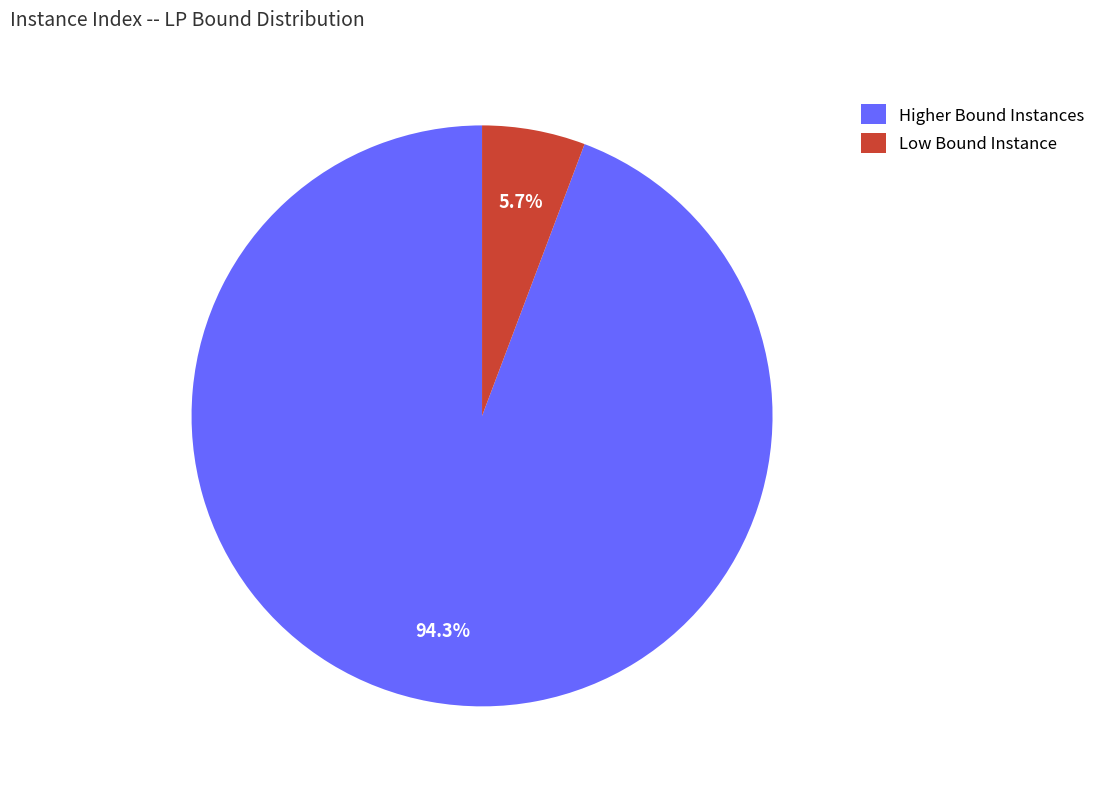

To the nearest percent, what is the difference between the largest and smallest slice percentages?

89%